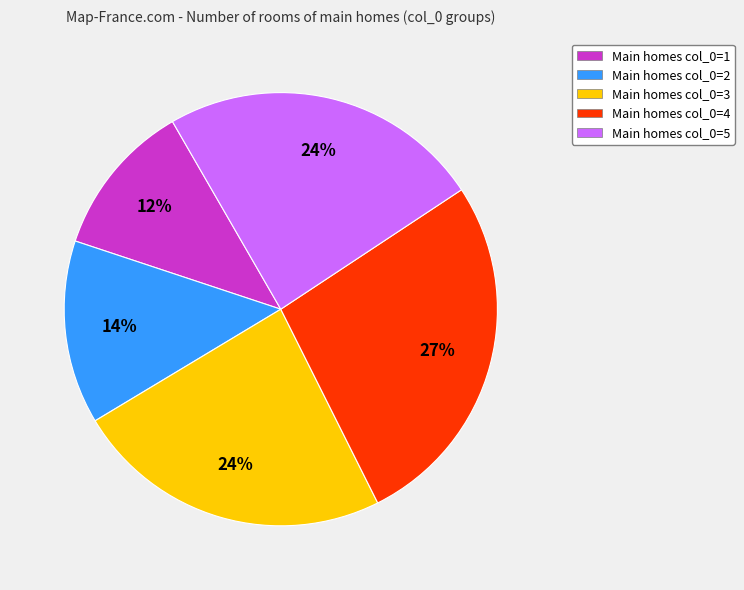

Does any single category account for the majority?

No